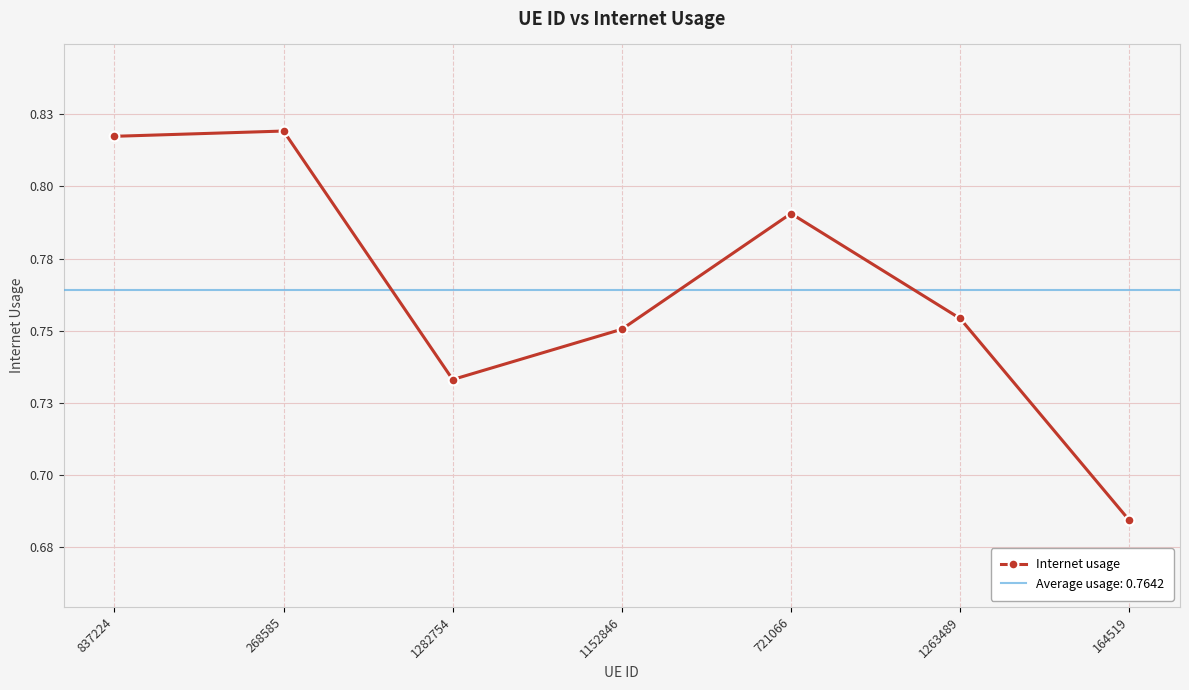

Rank the categories by value from lowest to highest.

164519, 1282754, 1152846, 1263489, 721066, 837224, 268585